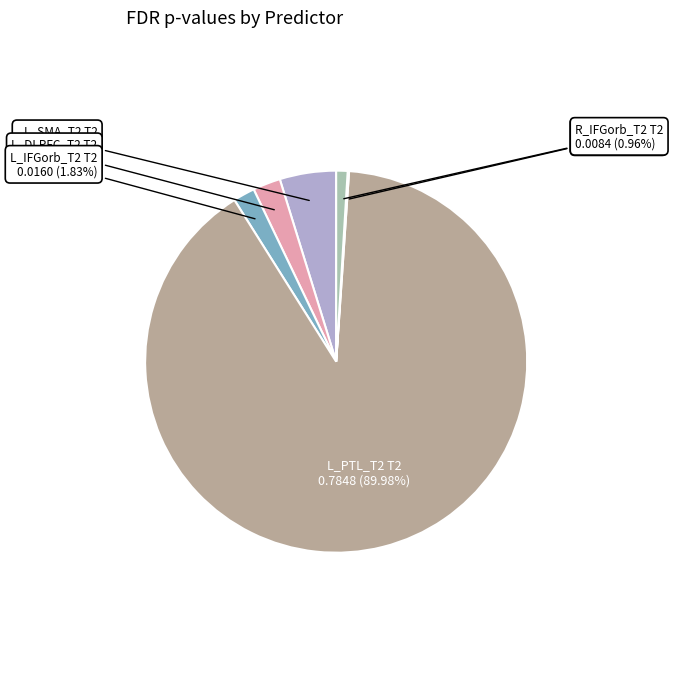

How many slices are in this pie chart?

6